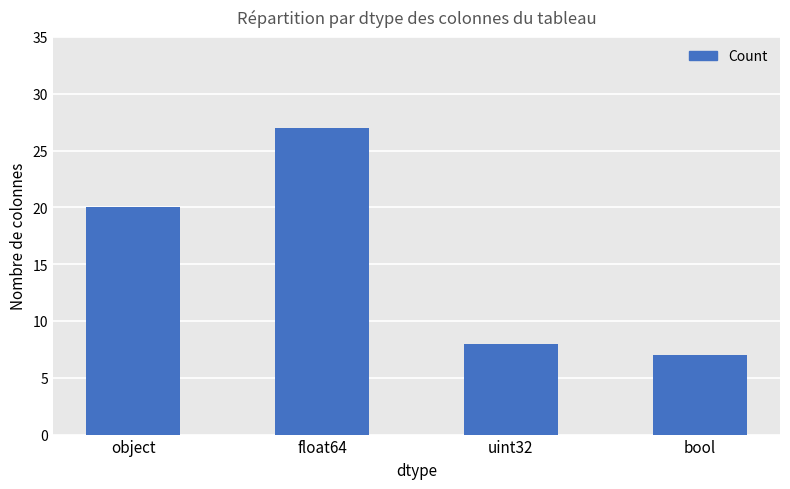

Between object and bool, which is larger?

object